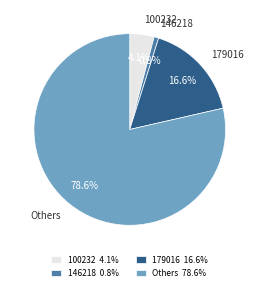

What portion of the pie excludes 179016 16.6%?

83.4%